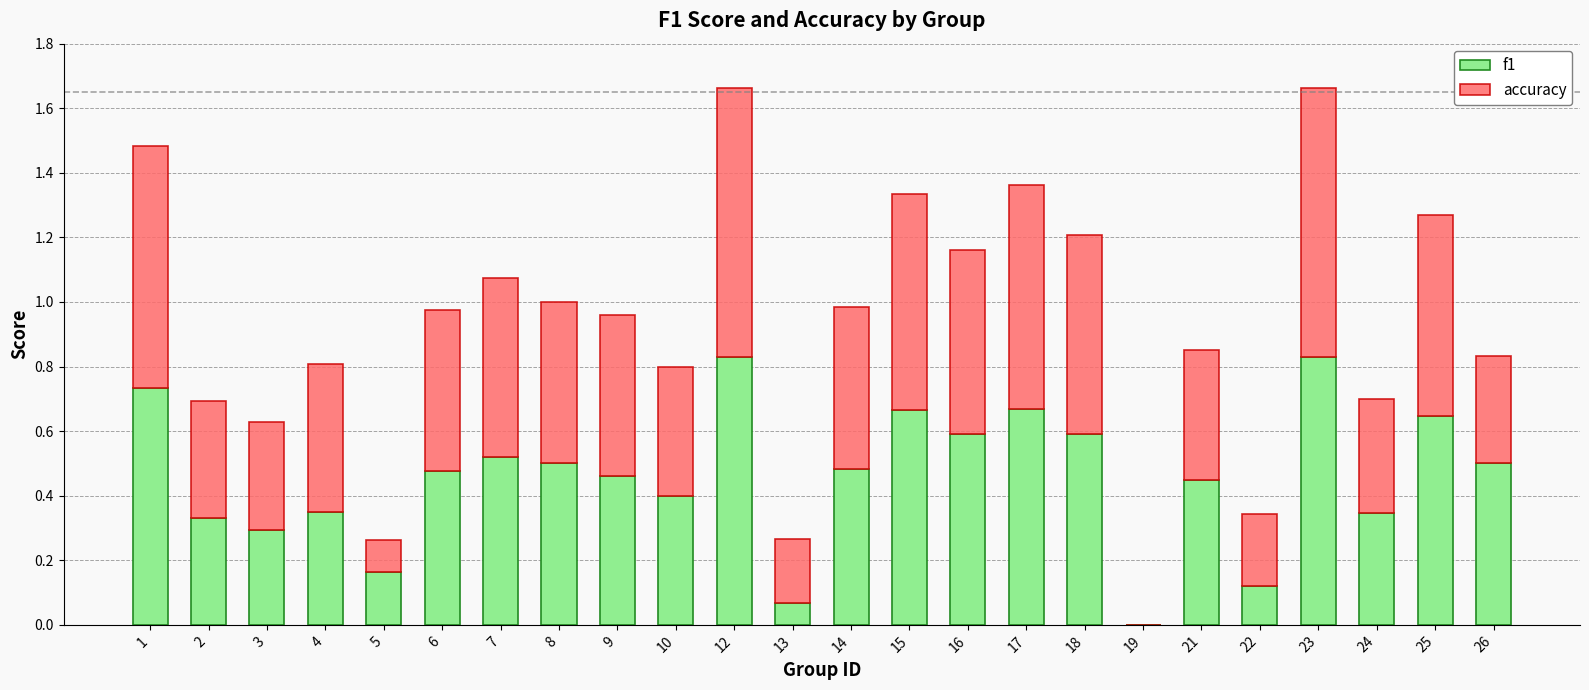

The f1 series shows 0.6 at 16. True or false?

True